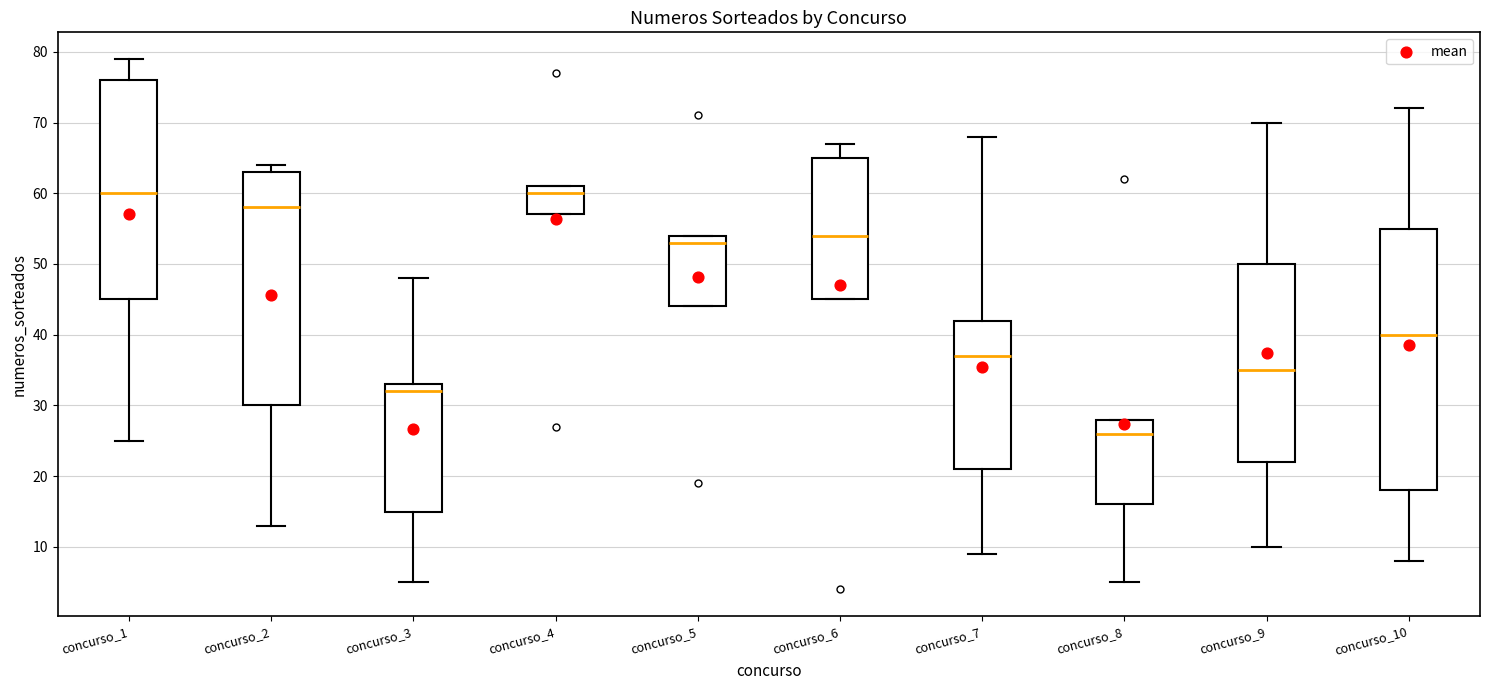

Reading left to right, read every box against the y-axis: the position of its median line, the range the box covers, and the ends of its whiskers. The values are not printed on the chart, so give them approximately, as read against the axis.

concurso_1: median 60, box 45 to 76, whiskers 25 to 79
concurso_2: median 58, box 30 to 63, whiskers 13 to 64
concurso_3: median 32, box 15 to 33, whiskers 5 to 48
concurso_4: median 60, box 57 to 61, whiskers 57 to 61
concurso_5: median 53, box 44 to 54, whiskers 44 to 54
concurso_6: median 54, box 45 to 65, whiskers 45 to 67
concurso_7: median 37, box 21 to 42, whiskers 9 to 68
concurso_8: median 26, box 16 to 28, whiskers 5 to 28
concurso_9: median 35, box 22 to 50, whiskers 10 to 70
concurso_10: median 40, box 18 to 55, whiskers 8 to 72